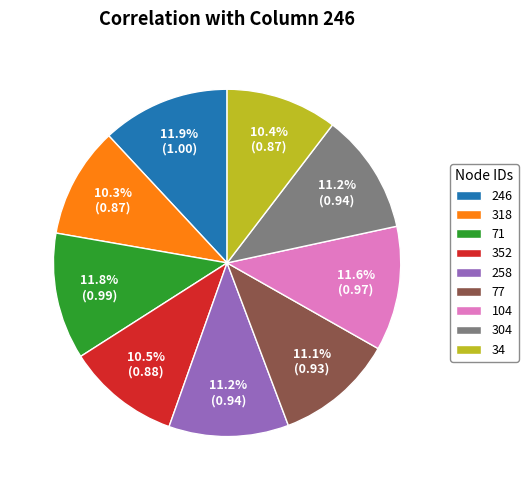

True or false: 71 accounts for 4% of the total.

False